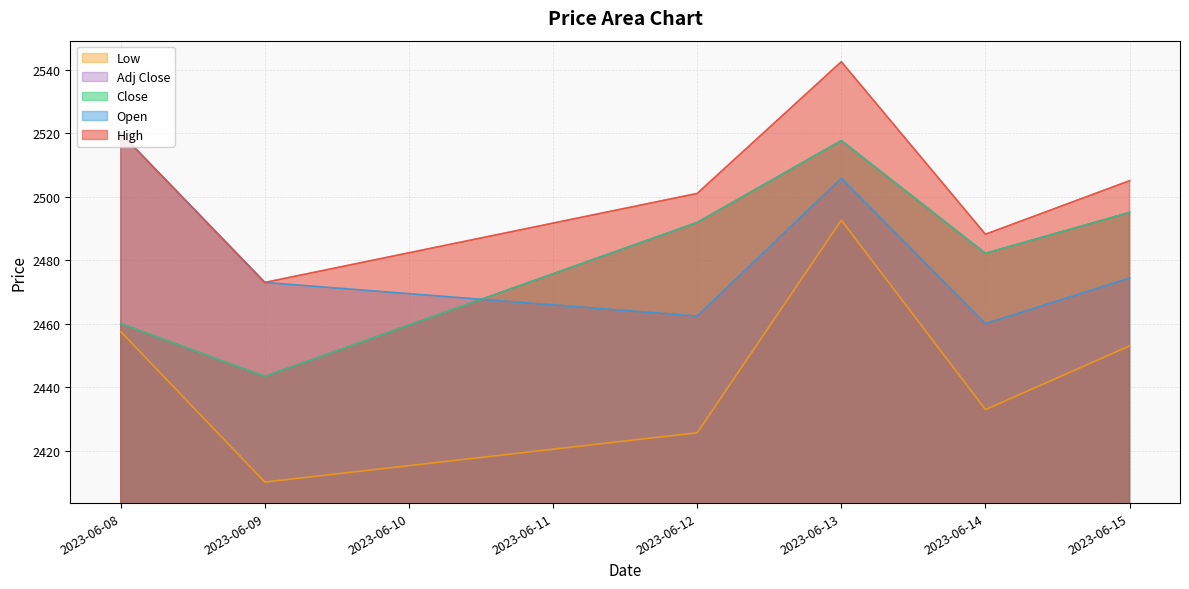

Where is the first local maximum for Open?

2023-06-13